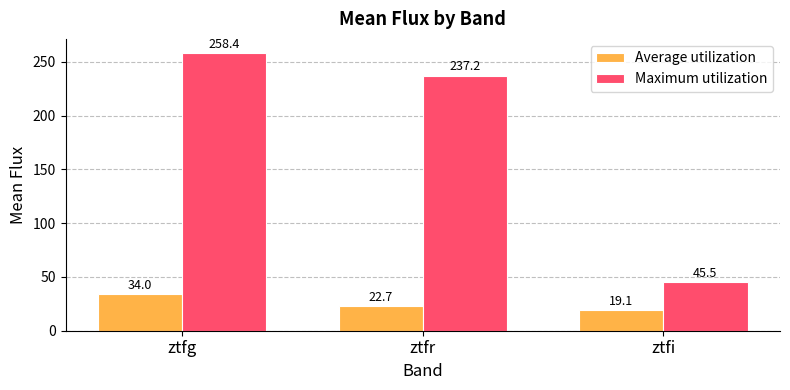

Is the value of Average utilization at ztfi greater than the value of Maximum utilization at ztfr?

No